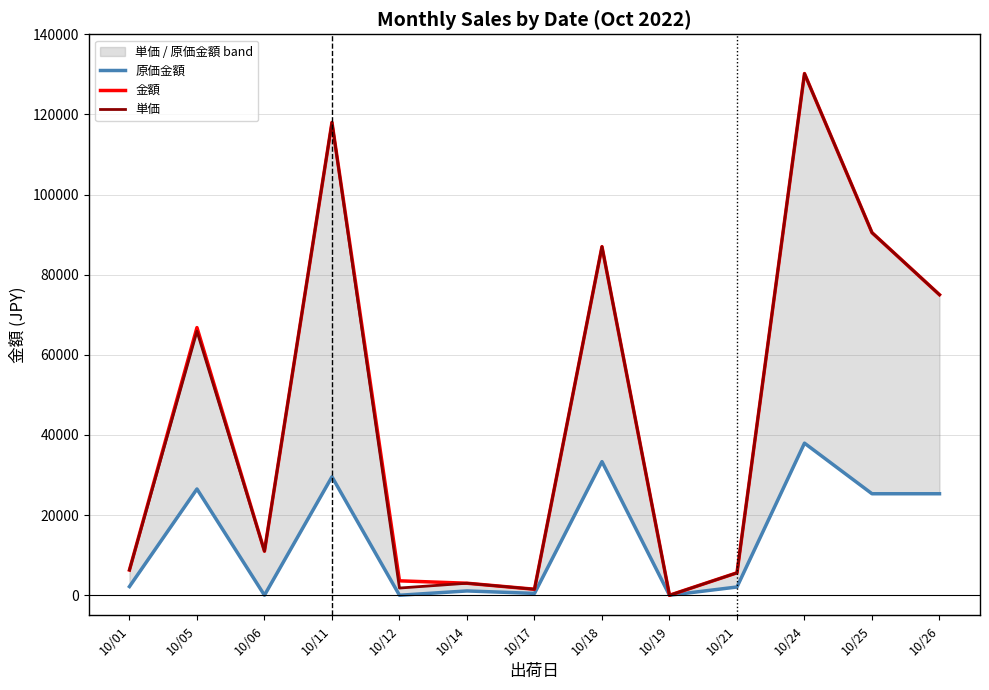

Is the value of 単価 at 10/18 greater than the value of 原価金額 at 10/12?

Yes